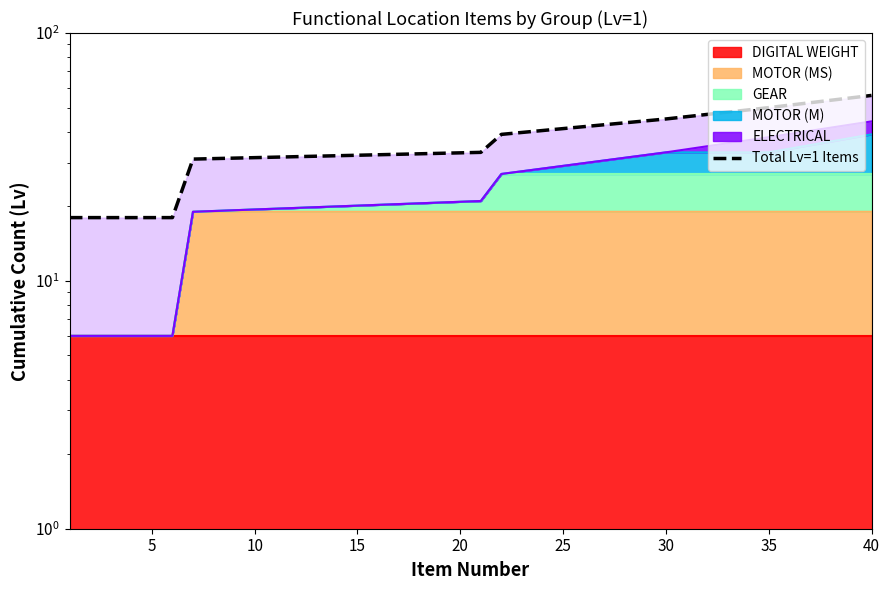

How many data points does each series have?

8